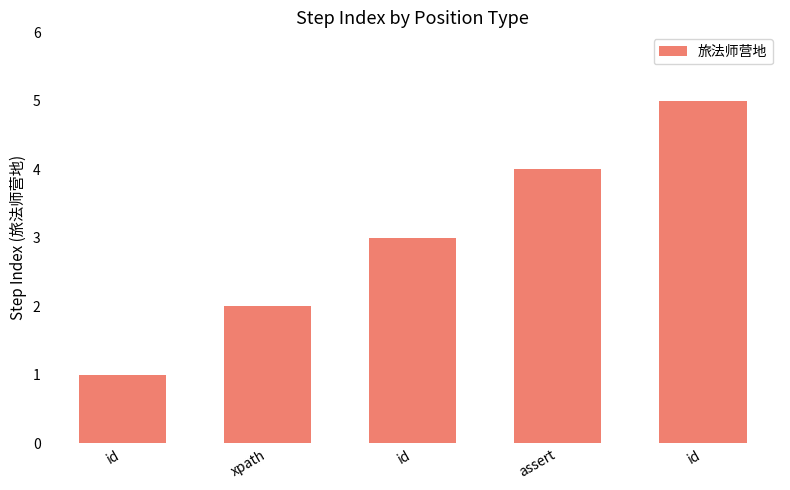

What is the greatest value displayed?

5